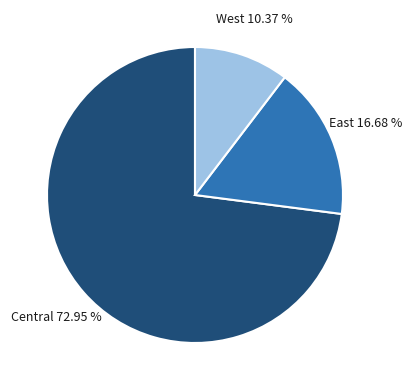

Between Central and East, which is larger?

Central